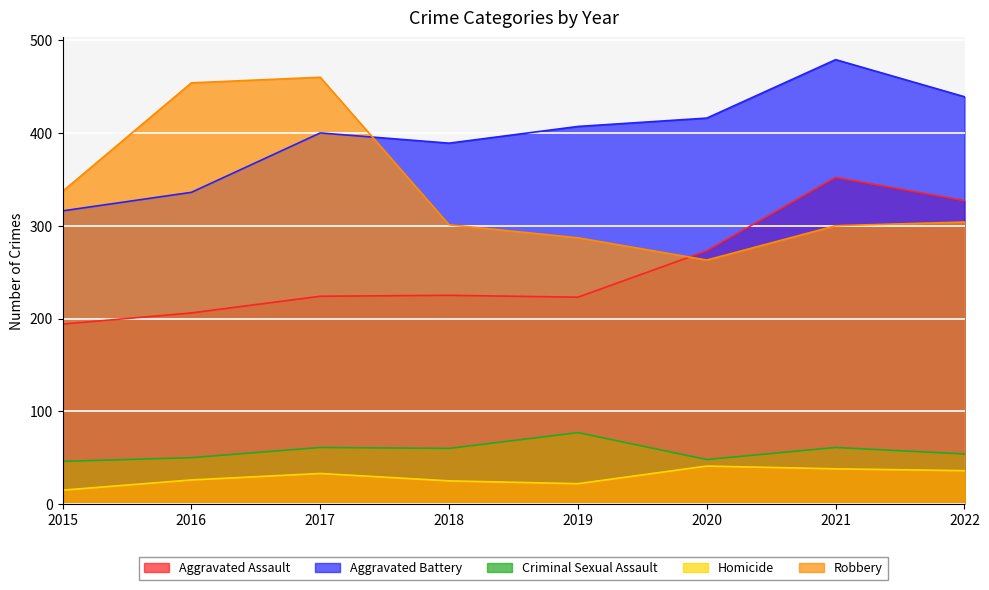

Which category has the lowest value in the Criminal Sexual Assault series?

2015